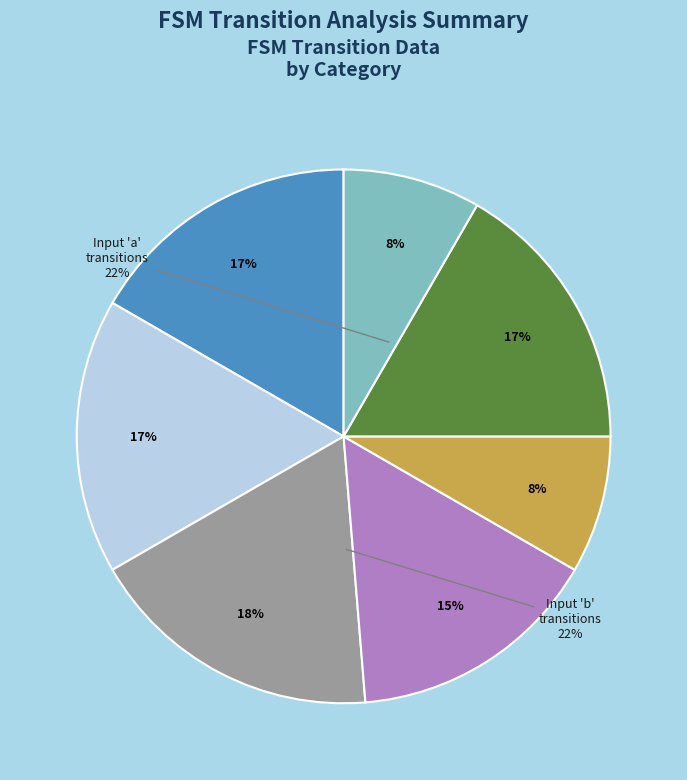

To the nearest percent, what is the average slice percentage?

14%